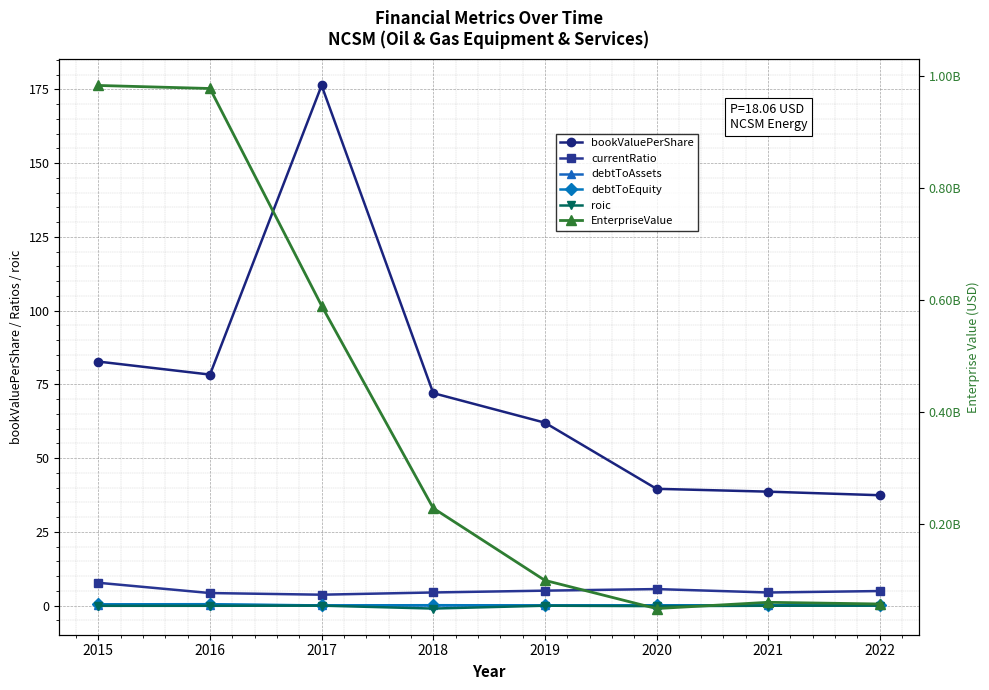

The value of bookValuePerShare at 2022 is 37.4. True or false?

True